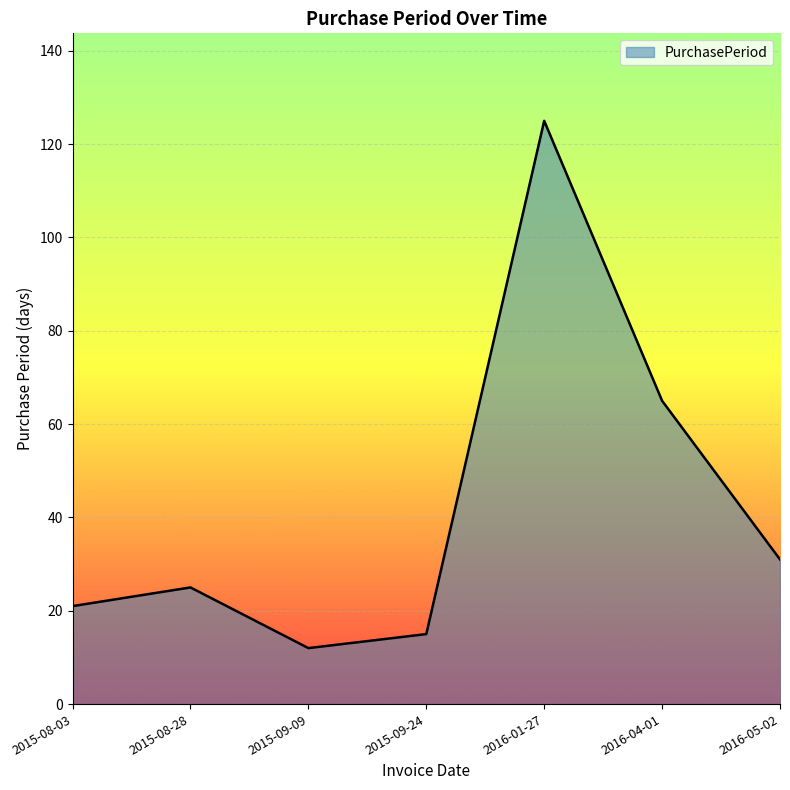

At which category does the data reach its first local valley?

2015-09-09